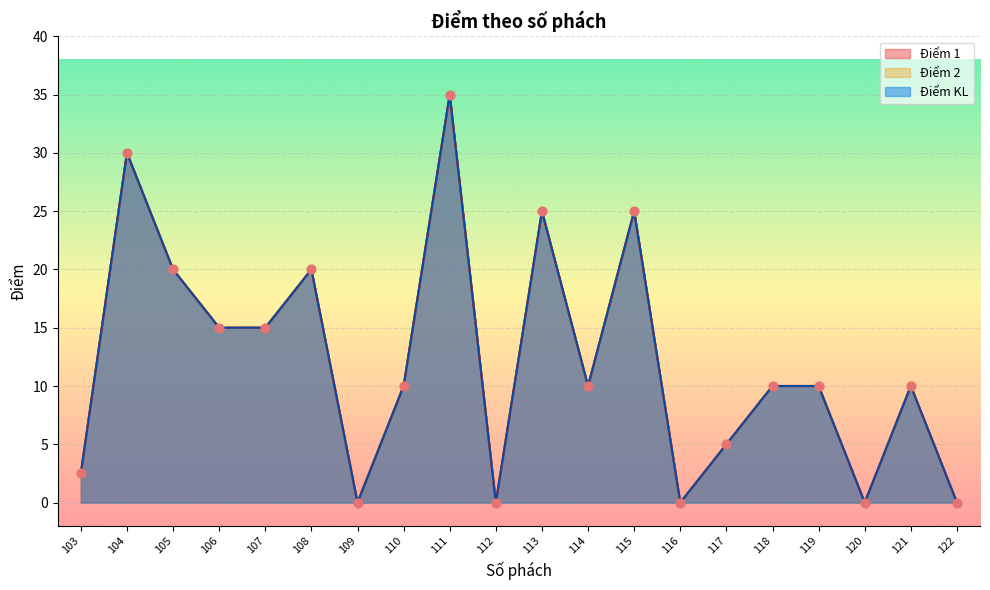

Is the value of Điểm KL at 119 greater than the value of Điểm 1 at 115?

No